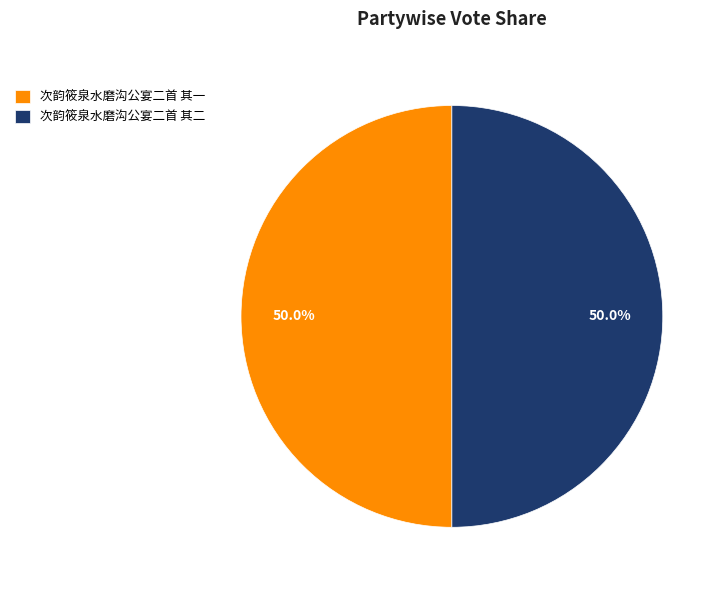

To the nearest percent, what is the combined percentage of 次韵筱泉水磨沟公宴二首 其二 and 次韵筱泉水磨沟公宴二首 其一?

100%